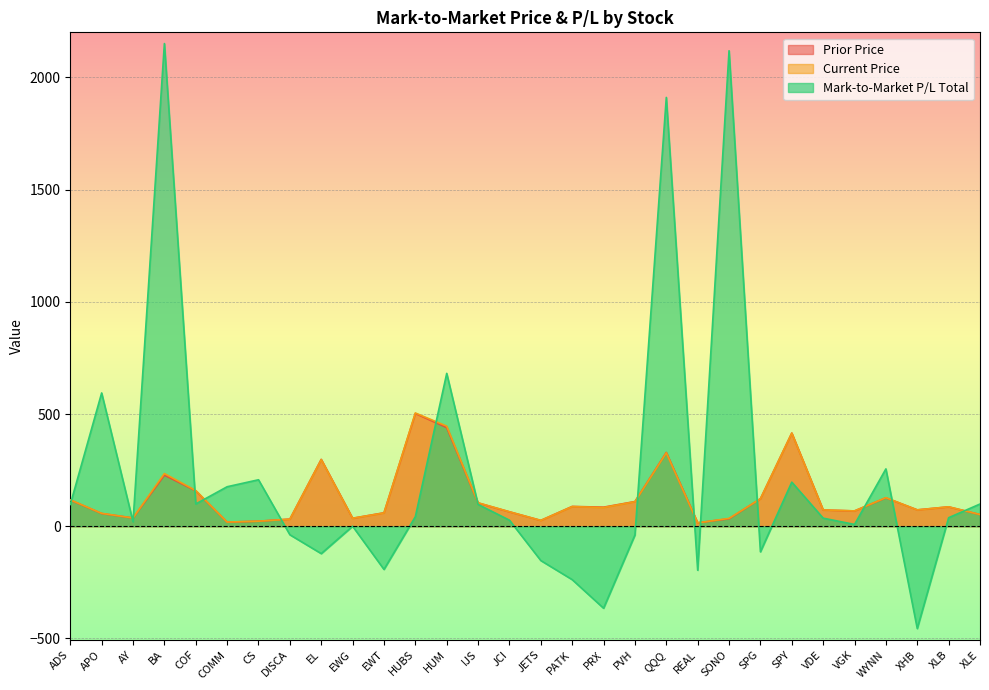

Which series has the largest range (max minus min)?

Mark-to-Market P/L Total